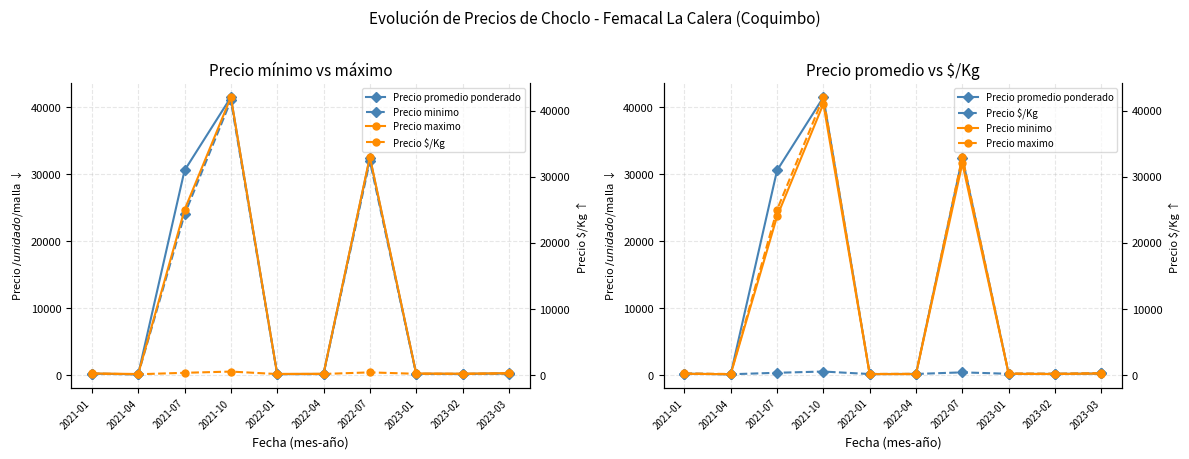

At which category does Precio maximo reach its first local valley?

2021-04